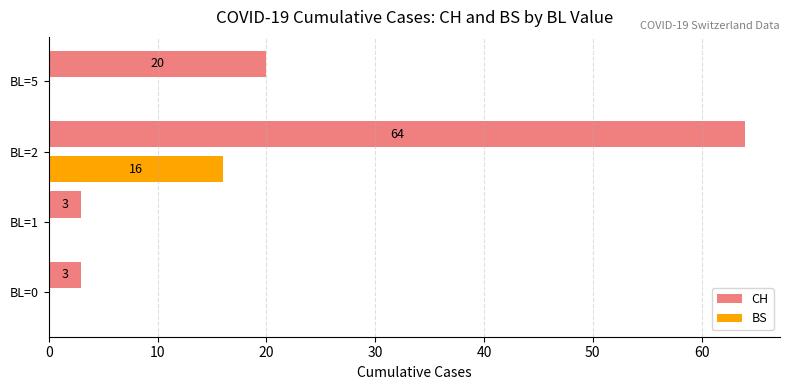

How many categories are shown in the chart?

4